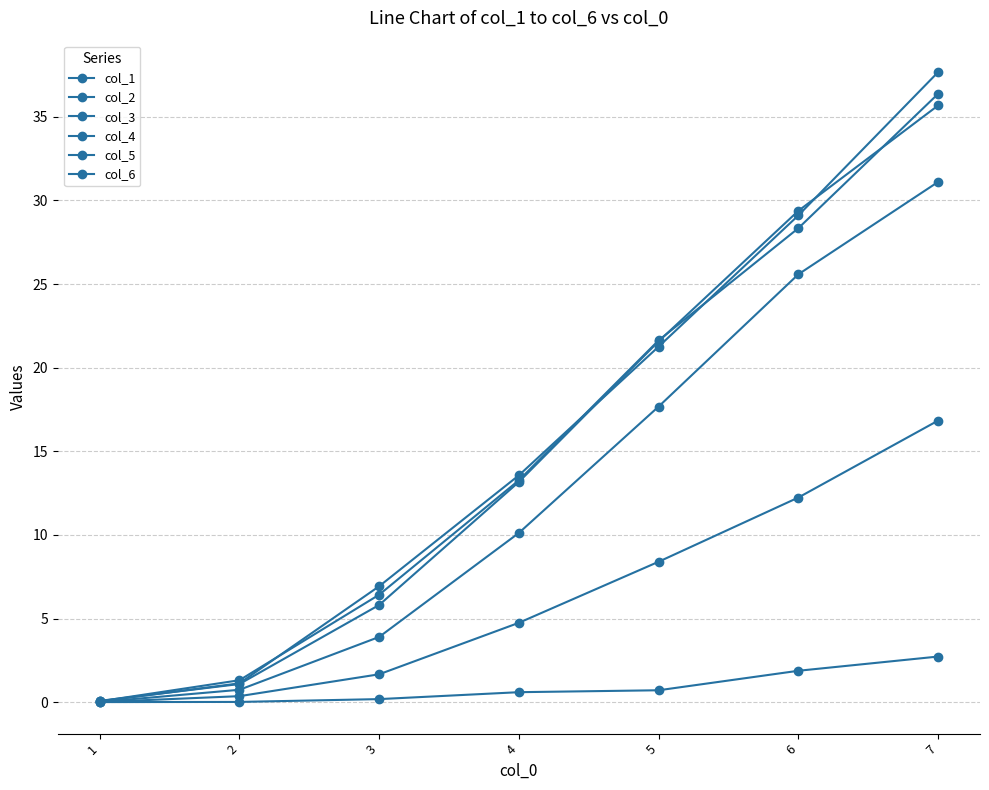

What is the sum of all col_1 values?

6.2